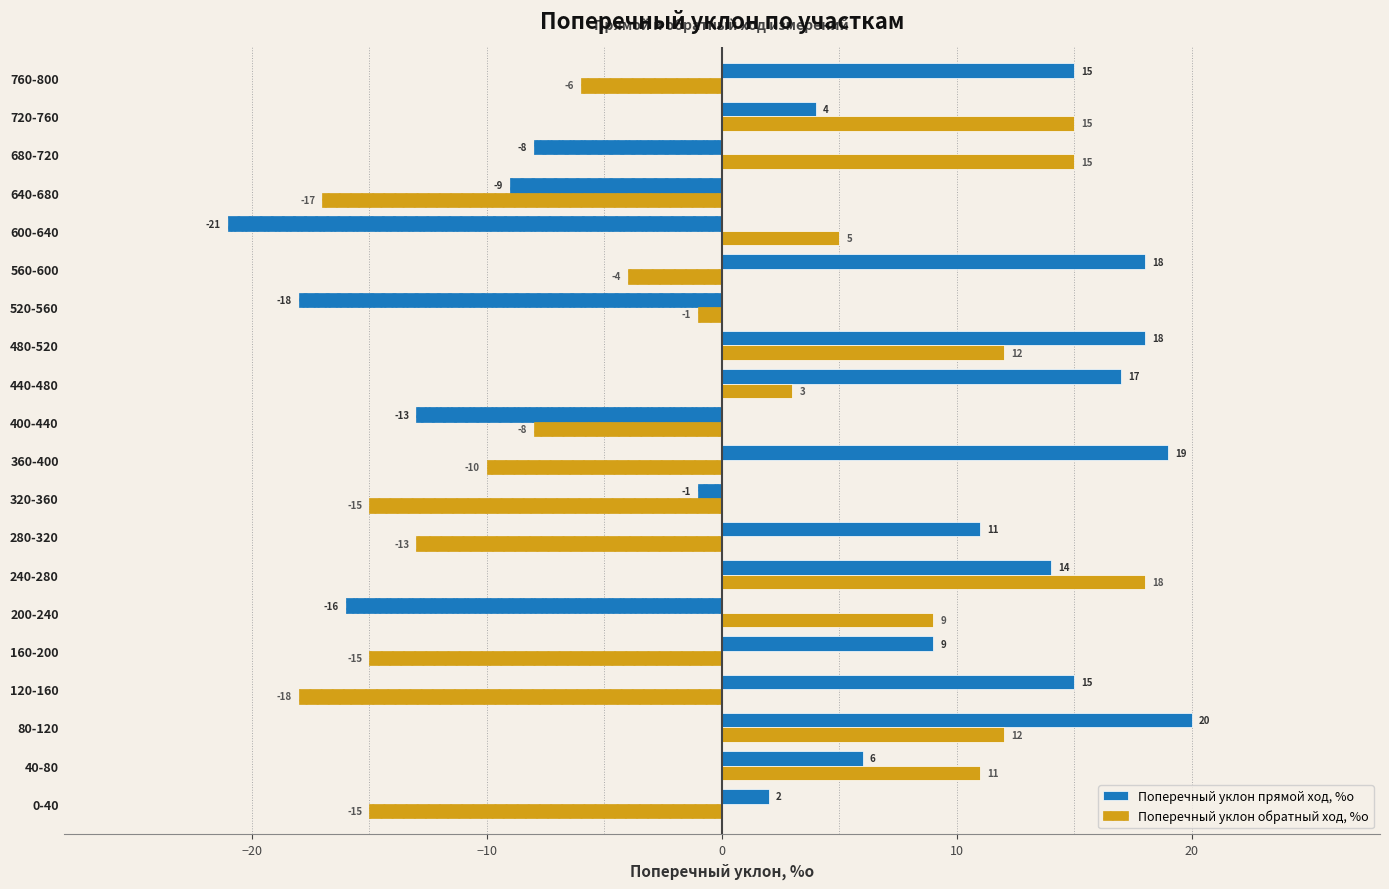

Is the value of Поперечный уклон прямой ход, %о at 640-680 greater than the value of Поперечный уклон обратный ход, %о at 320-360?

Yes